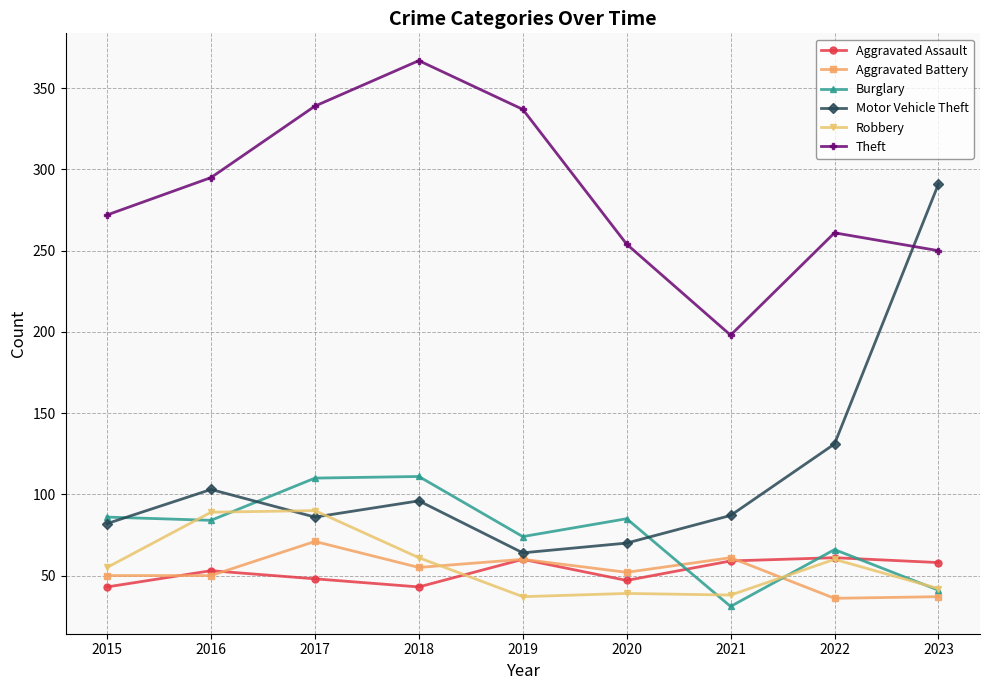

Does the chart have visible grid lines?

Yes